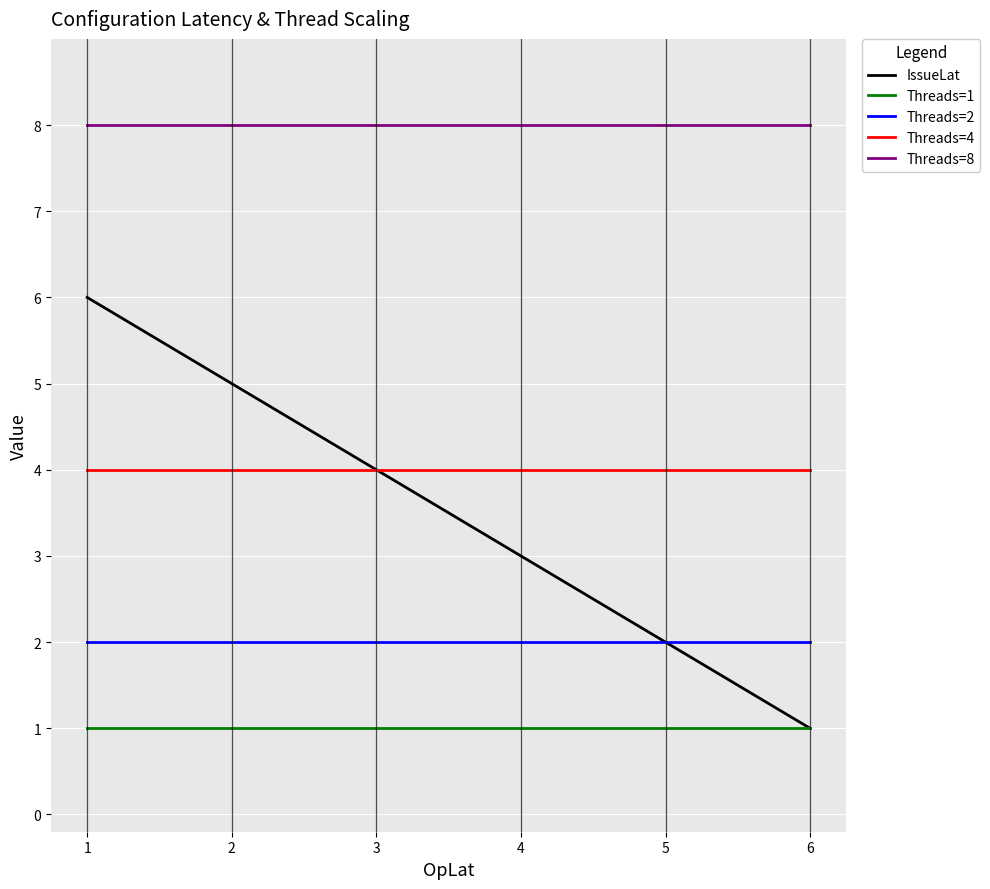

True or false: IssueLat has a value of 4 at 3.

True